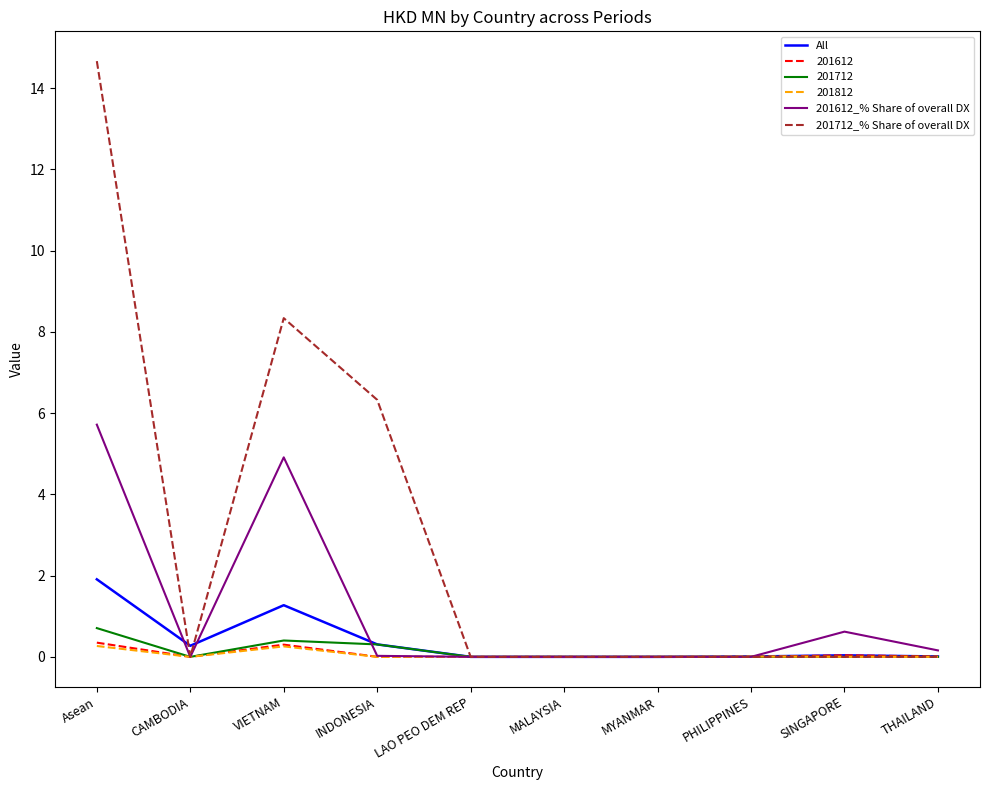

Which category has the highest value across all series?

Asean